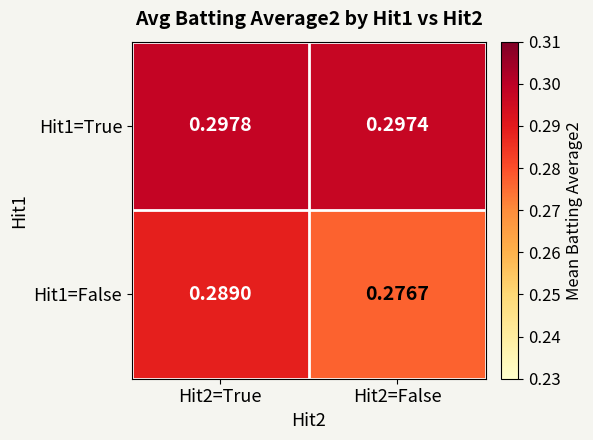

Rank the series at Hit2=True from highest to lowest value.

Hit1=True, Hit1=False